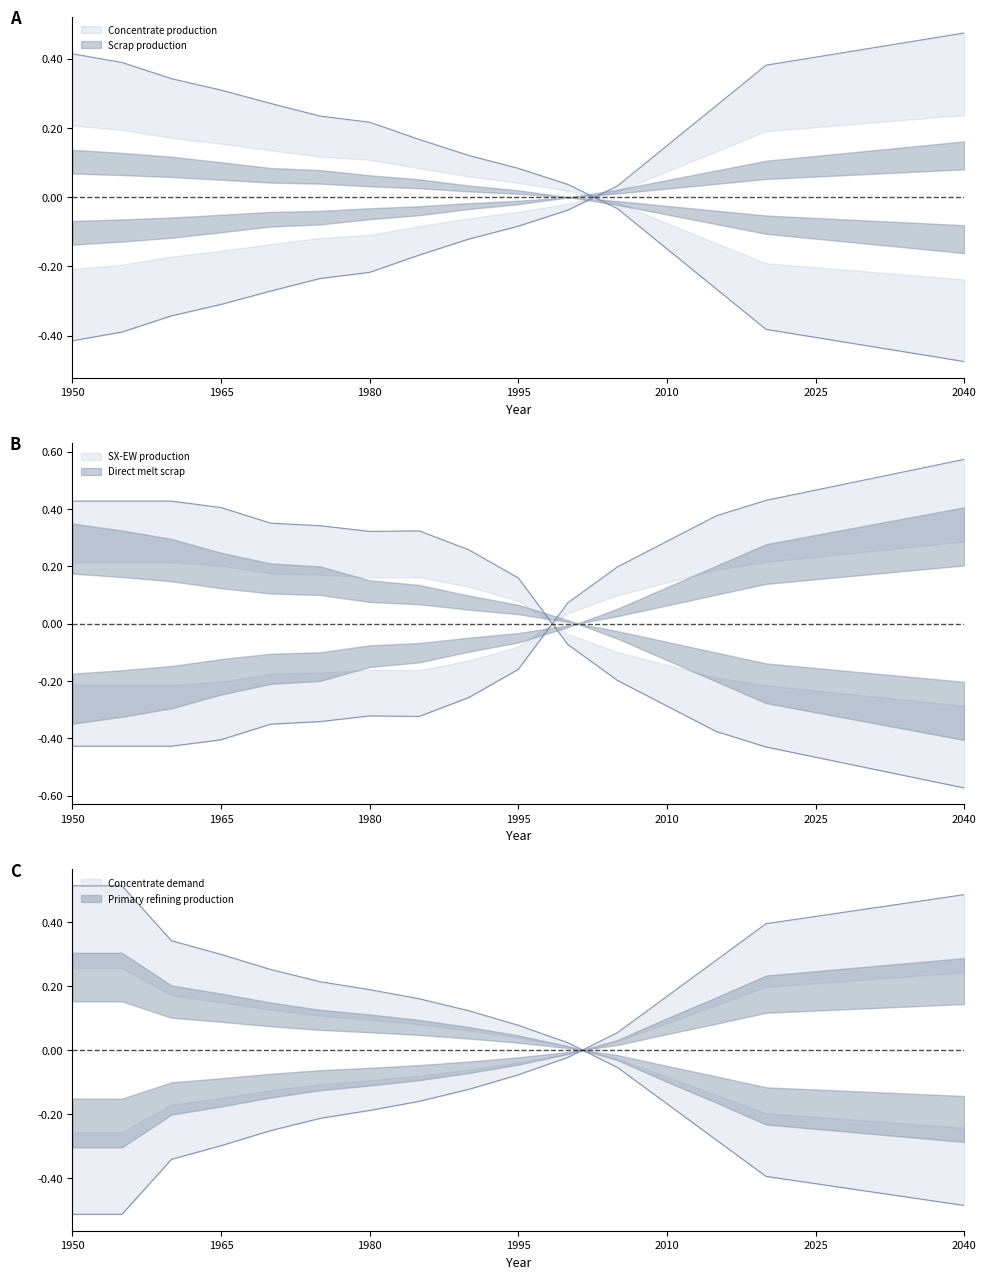

True or false: Primary refining production and Scrap production intersect in this chart.

True